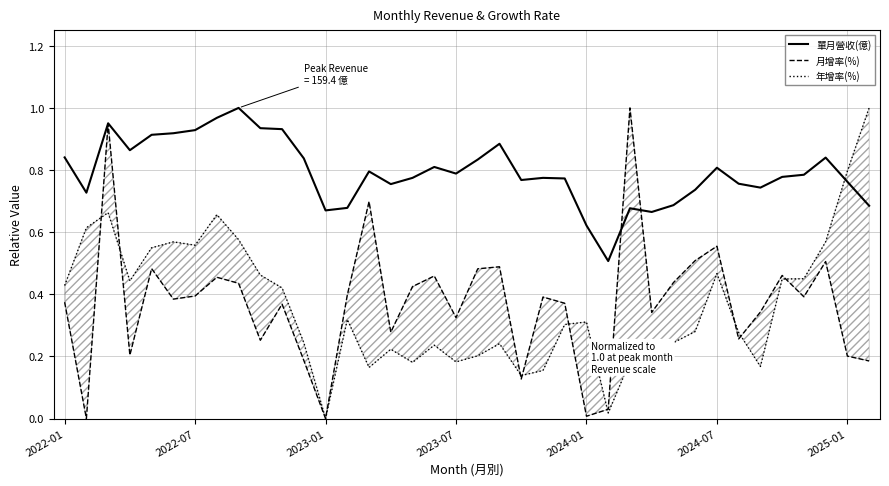

How many times do 月增率(%) and 年增率(%) cross each other?

9